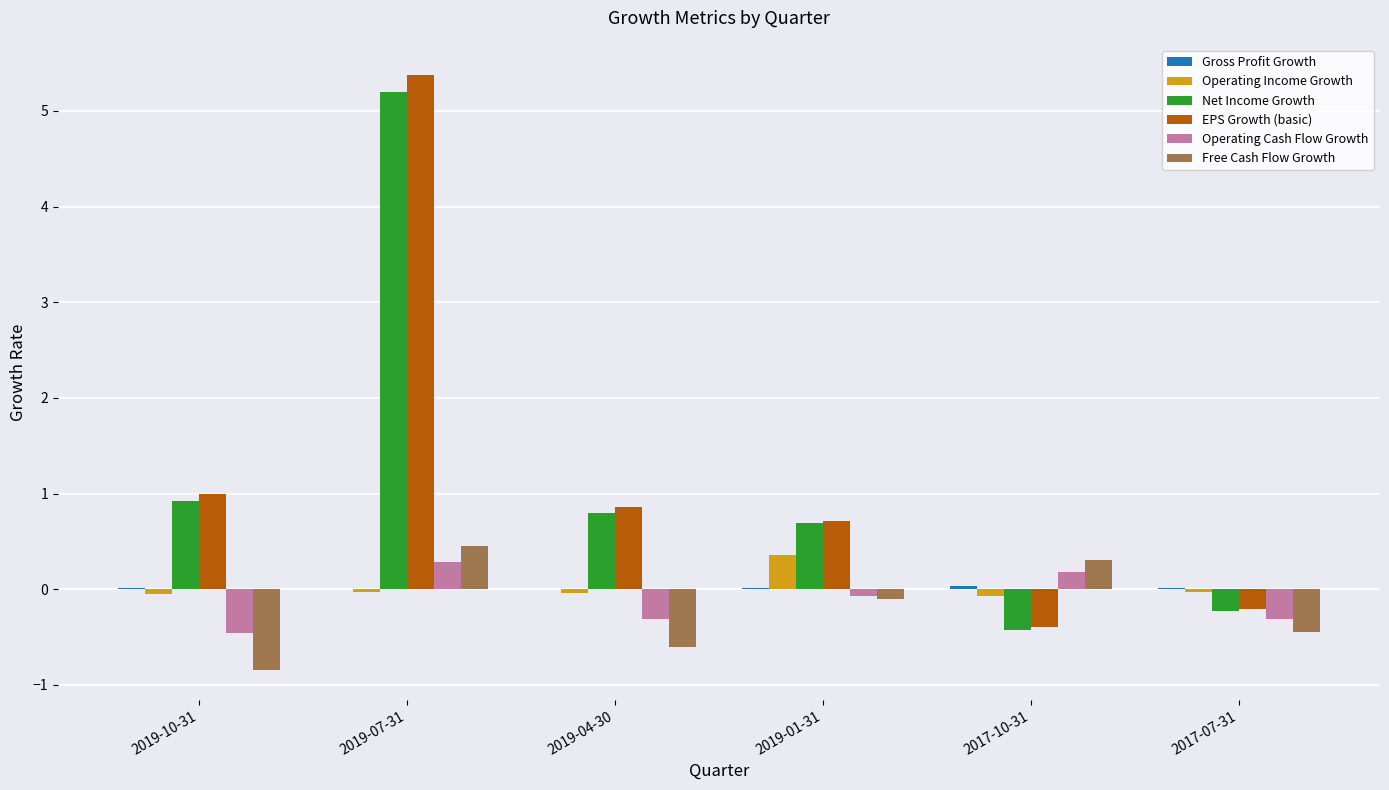

Which series changed the most between 2019-07-31 and 2019-01-31?

EPS Growth (basic)